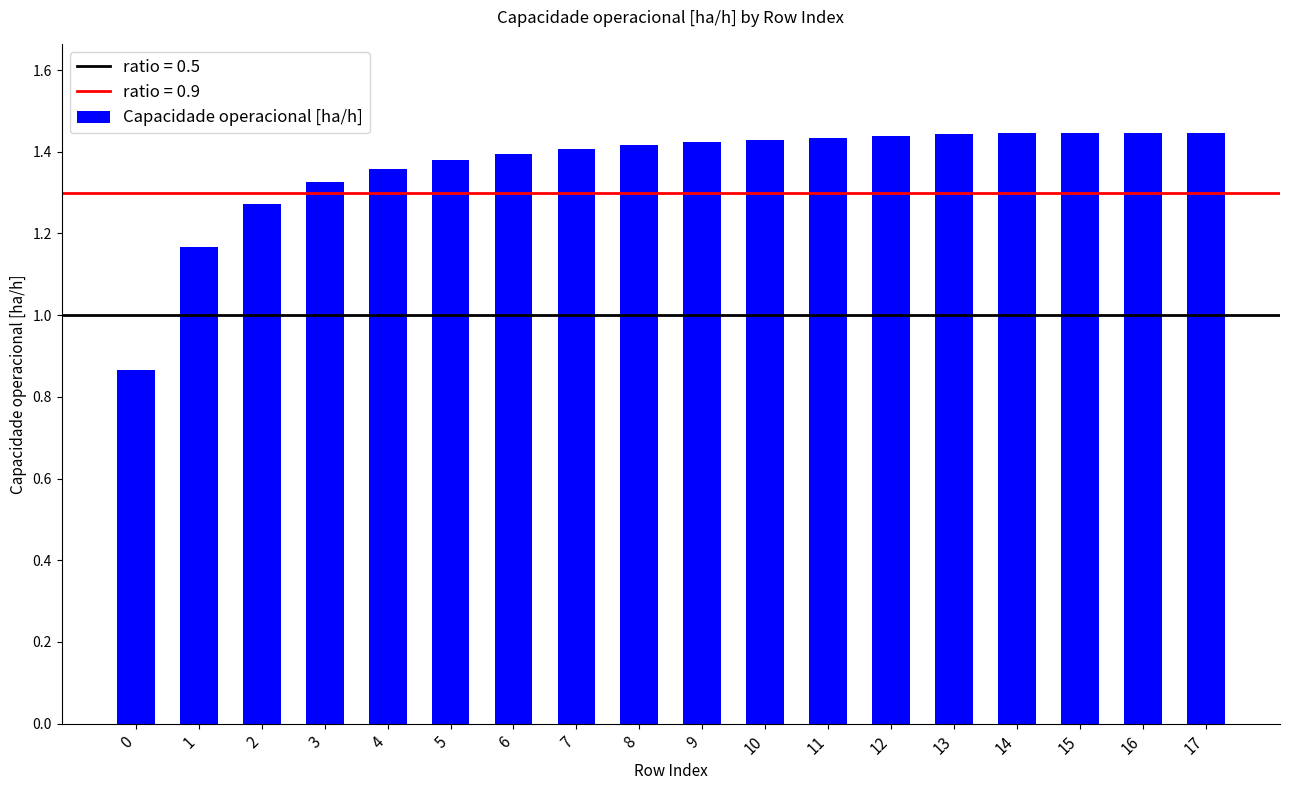

How many values are between 1 and 2?

17